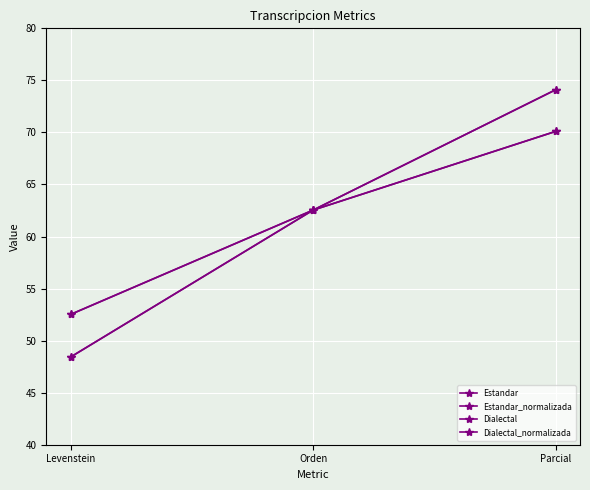

At how many categories does at least one series exceed 67?

1